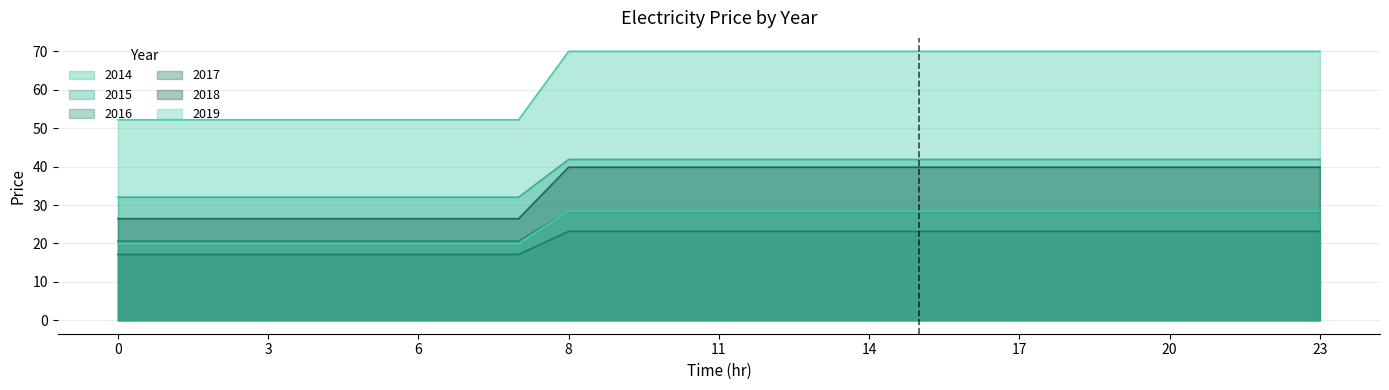

How many lines are shown in the chart?

6